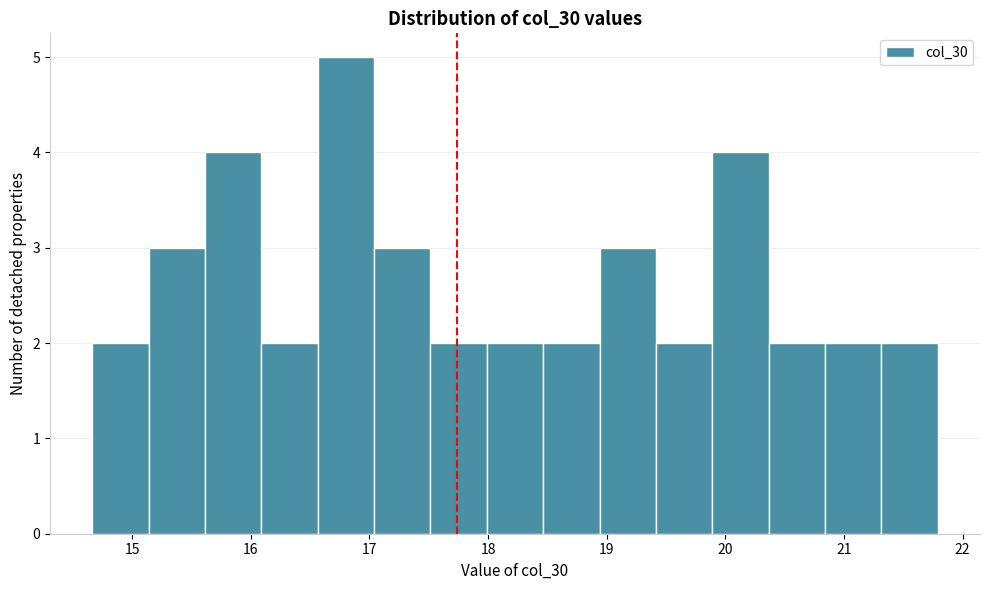

Reading left to right, list every bar in this chart as the range it spans on the x-axis followed by its height. Neither the bar edges nor the heights are printed on the chart, so give them approximately, as read against the axes.

14.7 to 15.1: 2
15.1 to 15.6: 3
15.6 to 16.1: 4
16.1 to 16.6: 2
16.6 to 17.0: 5
17.0 to 17.5: 3
17.5 to 18.0: 2
18.0 to 18.5: 2
18.5 to 18.9: 2
18.9 to 19.4: 3
19.4 to 19.9: 2
19.9 to 20.4: 4
20.4 to 20.8: 2
20.8 to 21.3: 2
21.3 to 21.8: 2